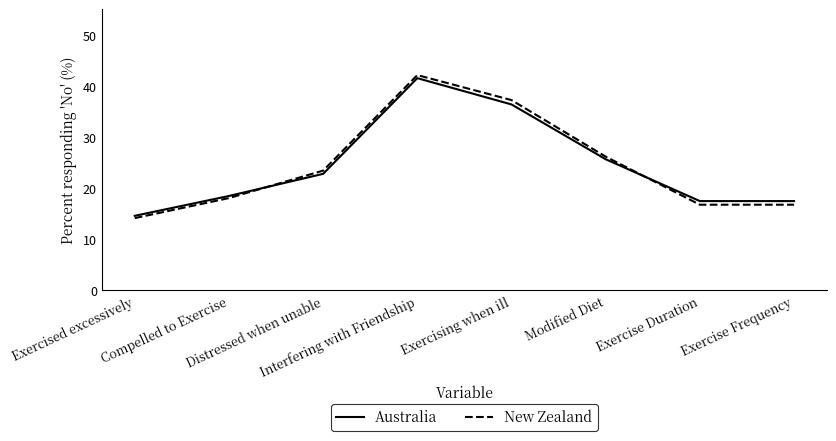

Is the value of New Zealand at Exercise Frequency greater than the value of Australia at Exercising when ill?

No